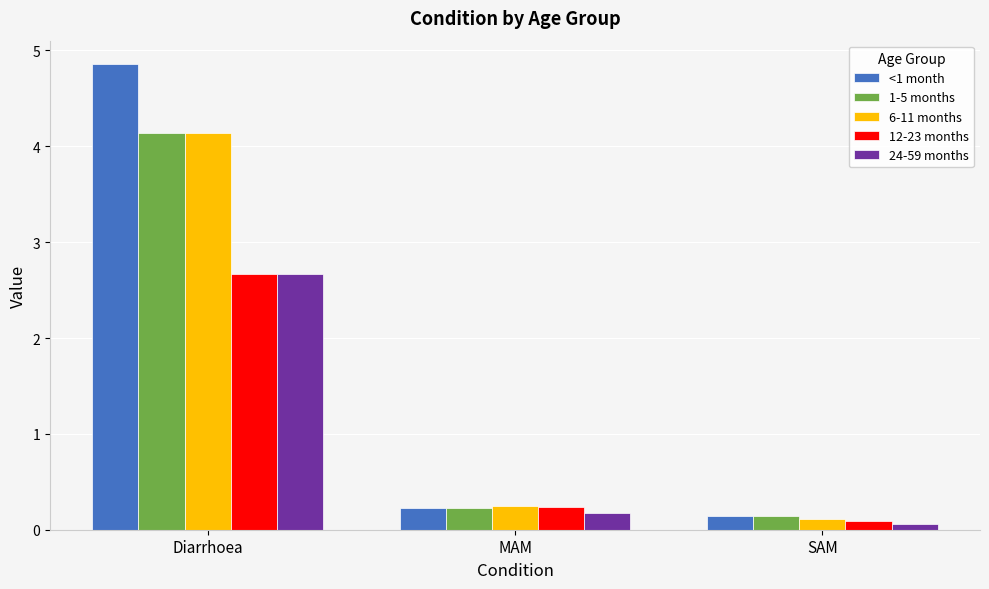

What is the sum of the 24-59 months values at MAM and SAM?

0.2